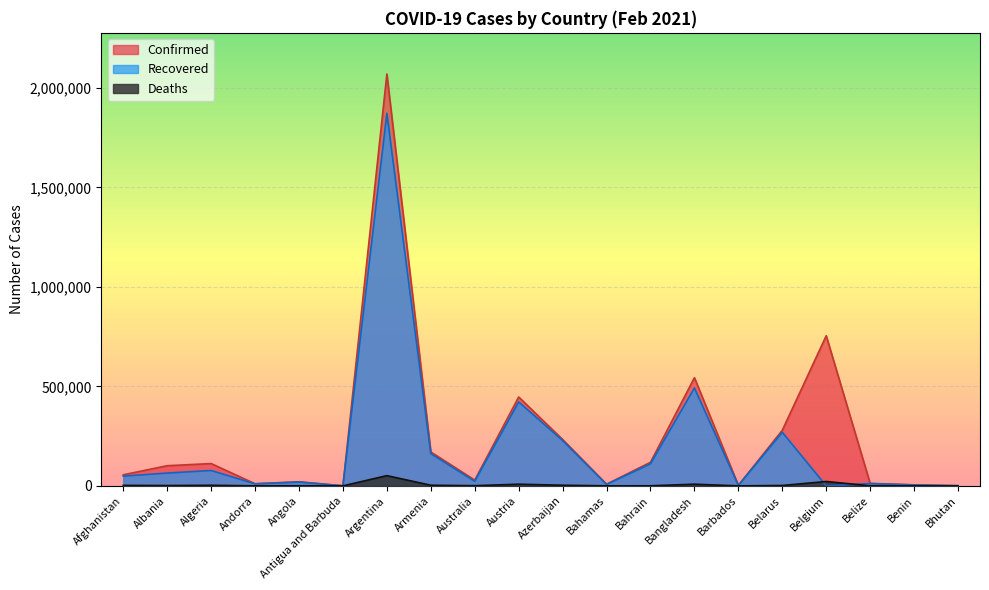

What is the difference between the highest and lowest values at Bahamas?

8292